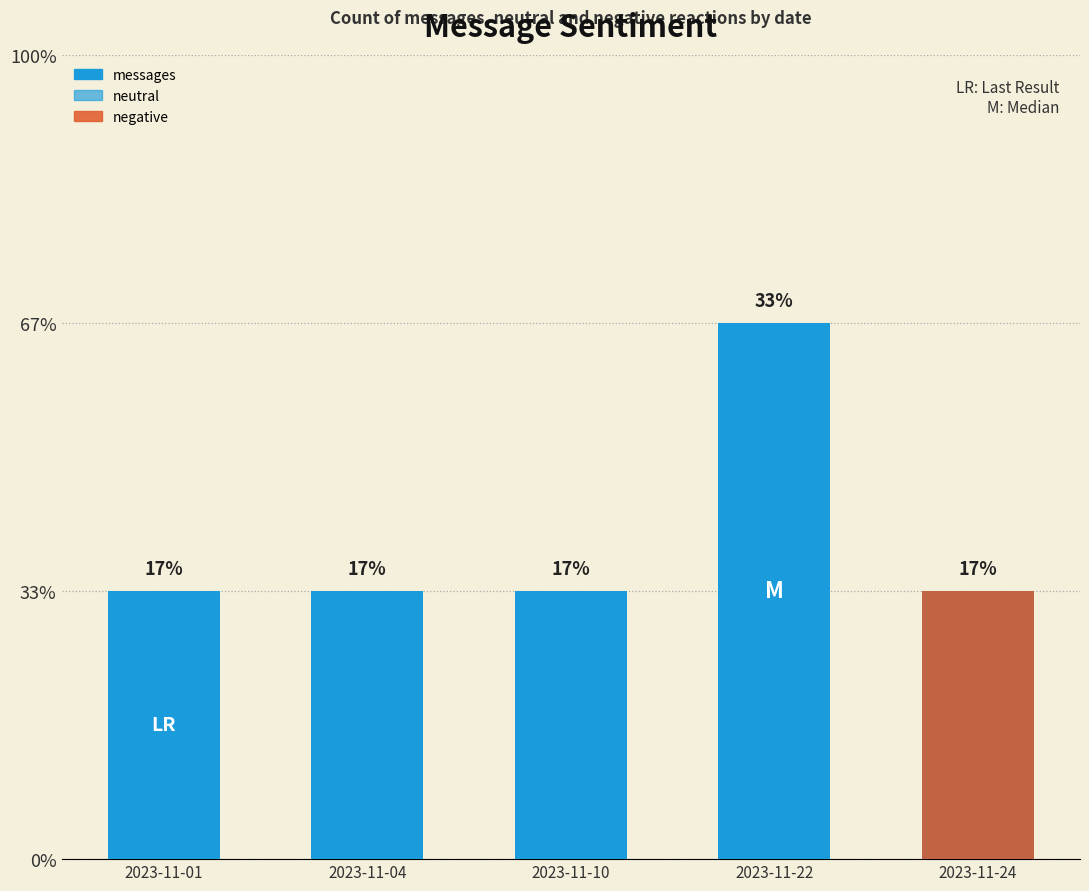

Reading left to right, transcribe all the data shown in this chart.

messages: 2023-11-01=1	2023-11-04=1	2023-11-10=1	2023-11-22=2	2023-11-24=1
neutral: 2023-11-01=1	2023-11-04=1	2023-11-10=1	2023-11-22=2	2023-11-24=0
negative: 2023-11-01=0	2023-11-04=0	2023-11-10=0	2023-11-22=0	2023-11-24=1